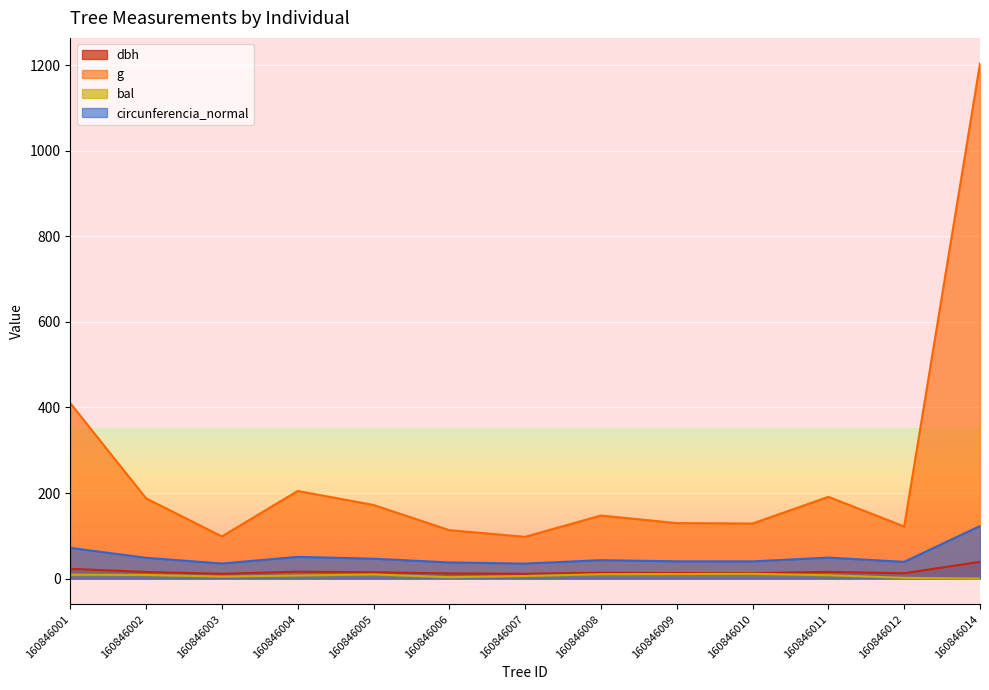

Reading left to right, list all the values displayed in this chart.

dbh: 160846001=22.9	160846002=15.4	160846003=11.2	160846004=16.1	160846005=14.8	160846006=12.0	160846007=11.2	160846008=13.7	160846009=12.8	160846010=12.8	160846011=15.6	160846012=12.4	160846014=39.1
g: 160846001=410.1	160846002=187.5	160846003=98.5	160846004=204.8	160846005=172.0	160846006=113.1	160846007=97.6	160846008=147.4	160846009=129.7	160846010=128.7	160846011=191.1	160846012=121.7	160846014=1203.8
bal: 160846001=9.1	160846002=8.4	160846003=4.7	160846004=7.2	160846005=9.6	160846006=3.2	160846007=6.0	160846008=10.2	160846009=10.6	160846010=11.1	160846011=7.8	160846012=1.7	160846014=0.0
circunferencia_normal: 160846001=71.8	160846002=48.5	160846003=35.2	160846004=50.7	160846005=46.5	160846006=37.7	160846007=35.0	160846008=43.0	160846009=40.4	160846010=40.2	160846011=49.0	160846012=39.1	160846014=123.0